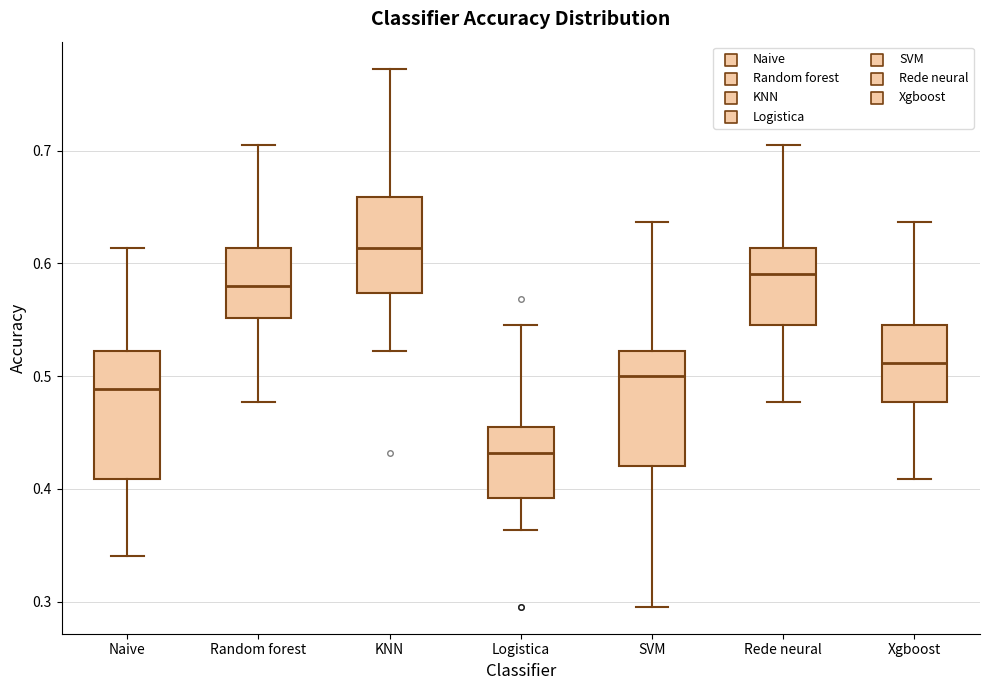

Which box's median line is the highest?

KNN